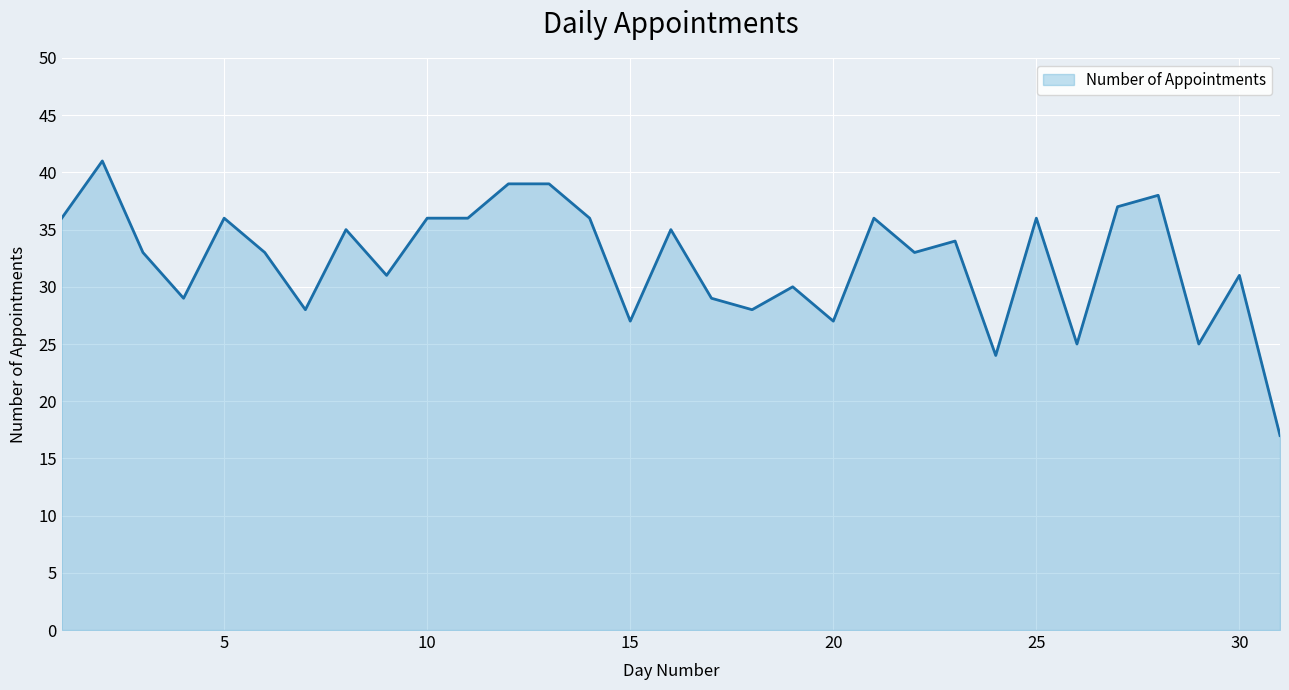

What is the maximum value shown in the chart?

41